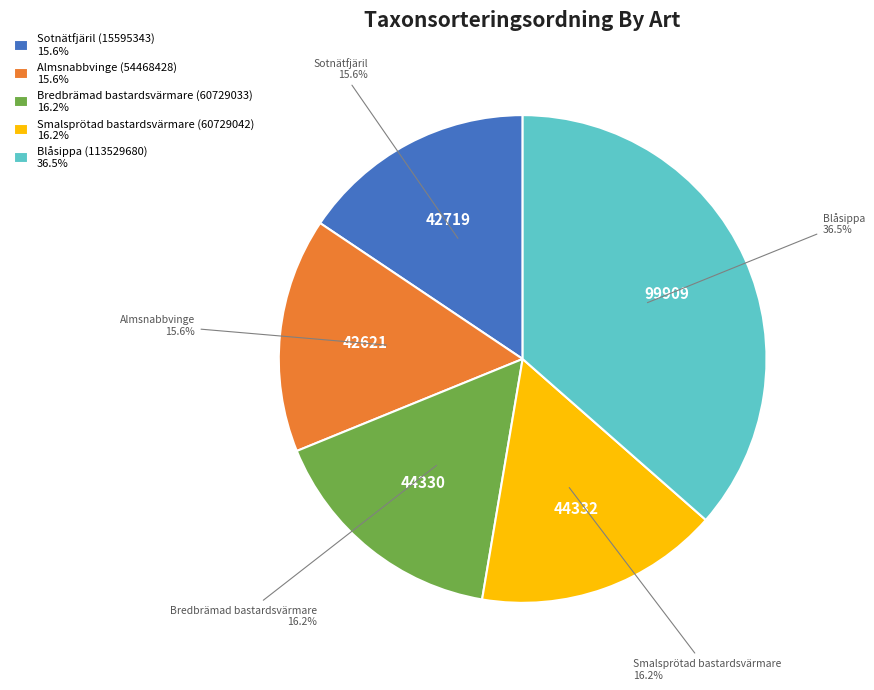

What percentage is the Smalsprötad bastardsvärmare (60729042) slice, to the nearest percent?

16%